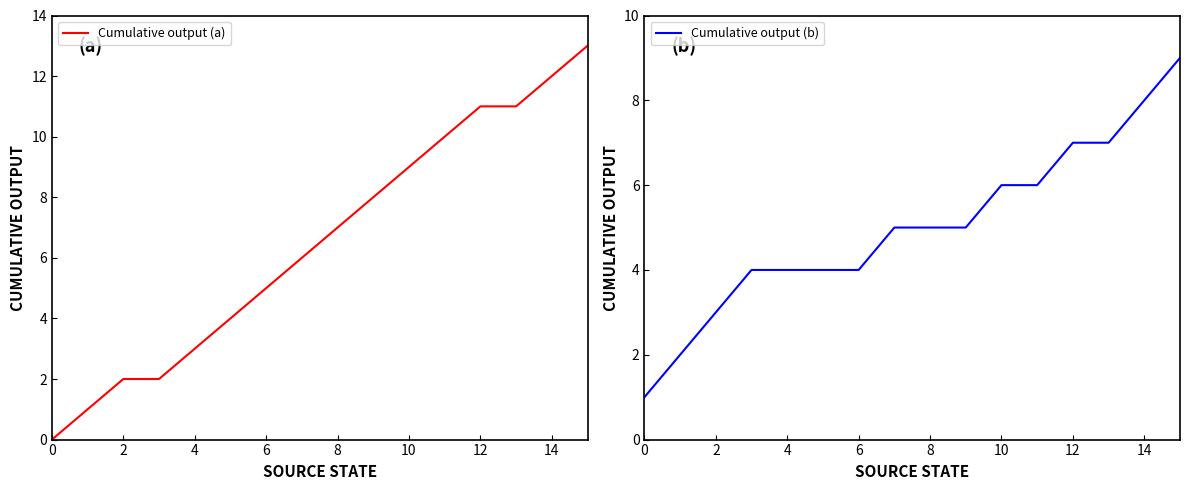

What is the difference between the second highest and second lowest values in the Cumulative output (b) series?

6